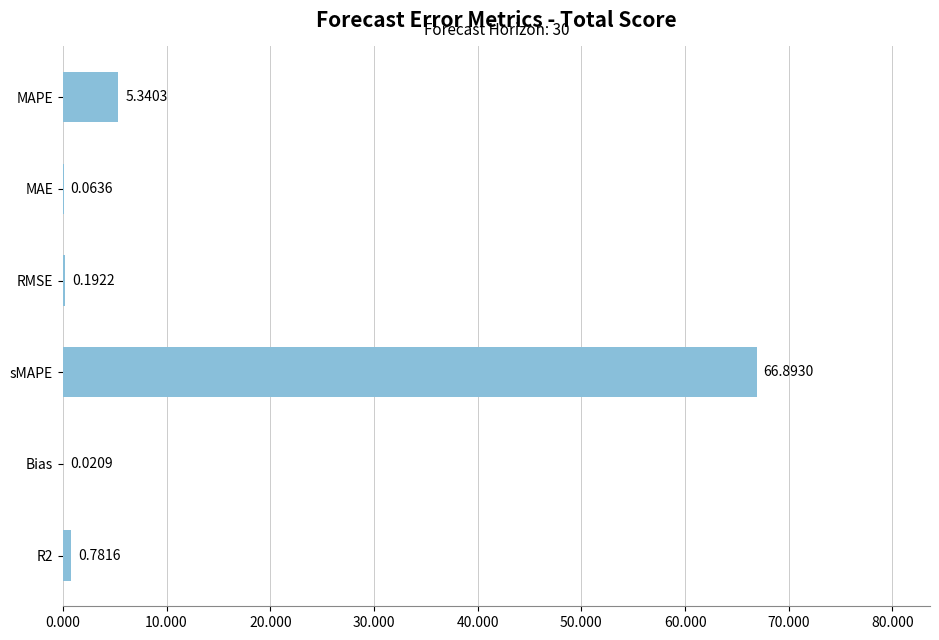

Which has a higher value, RMSE or sMAPE?

sMAPE